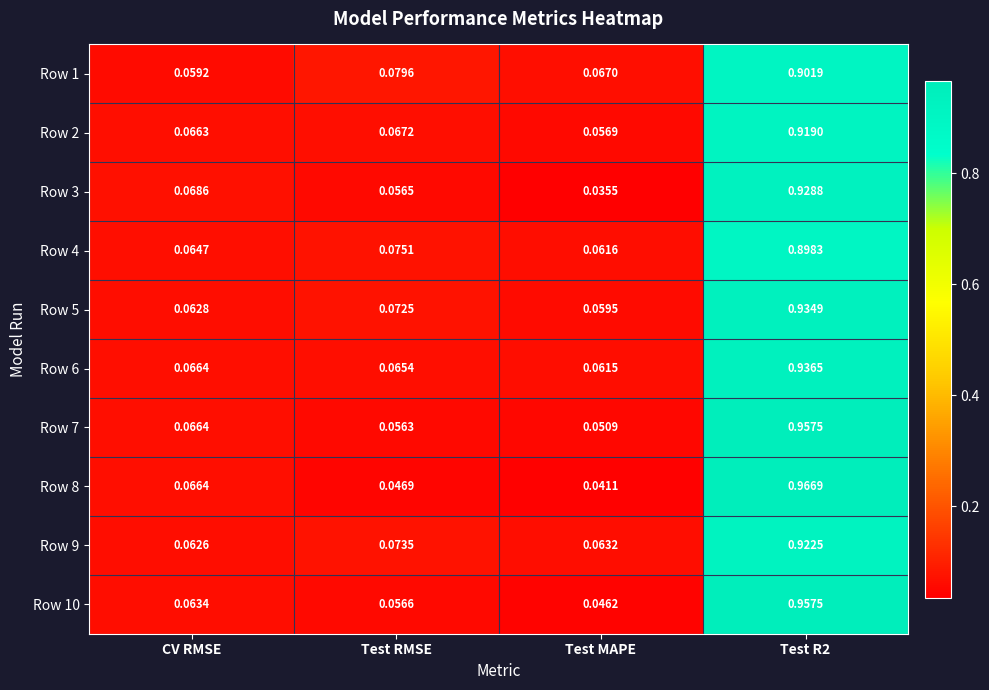

Where is Row 10 nearest to the value 0?

Test MAPE